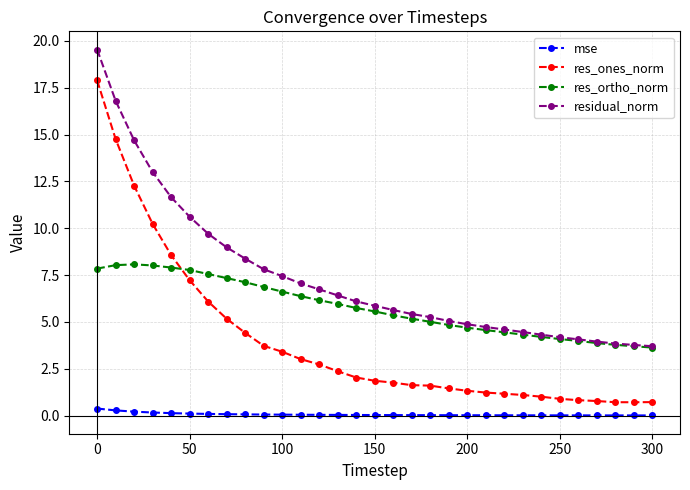

What is the minimum value for res_ones_norm?

0.7